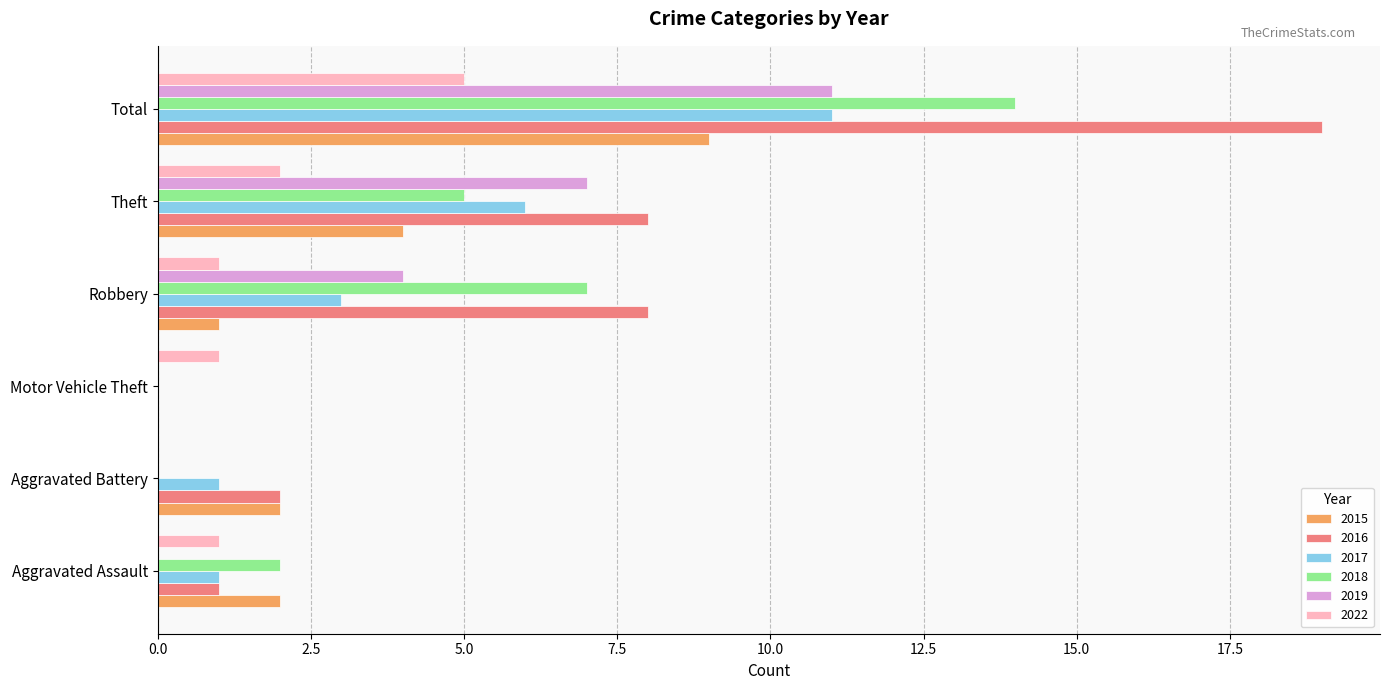

Which series changed the most between Robbery and Total?

2016